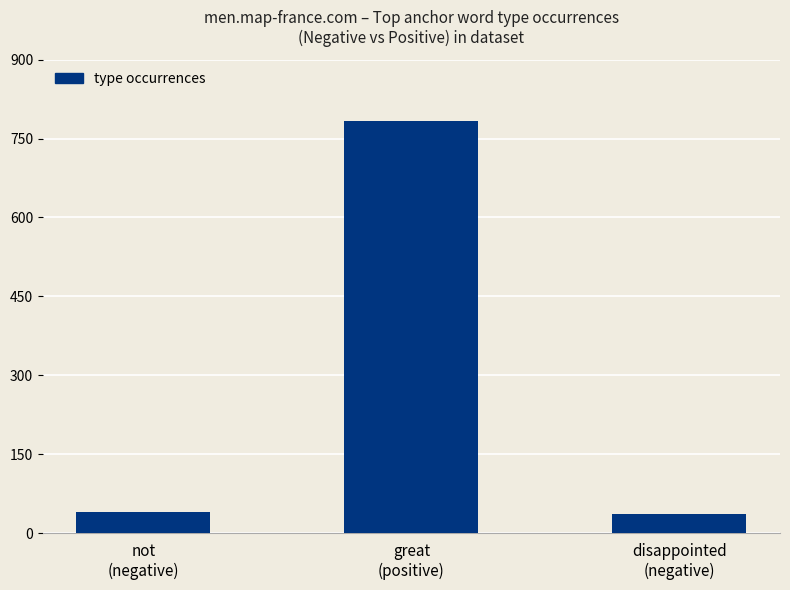

What is the difference between the maximum and minimum values?

747